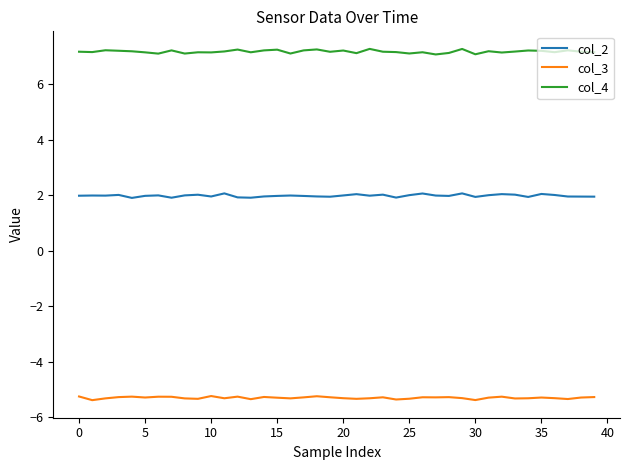

True or false: col_3 and col_2 cross at least once.

False